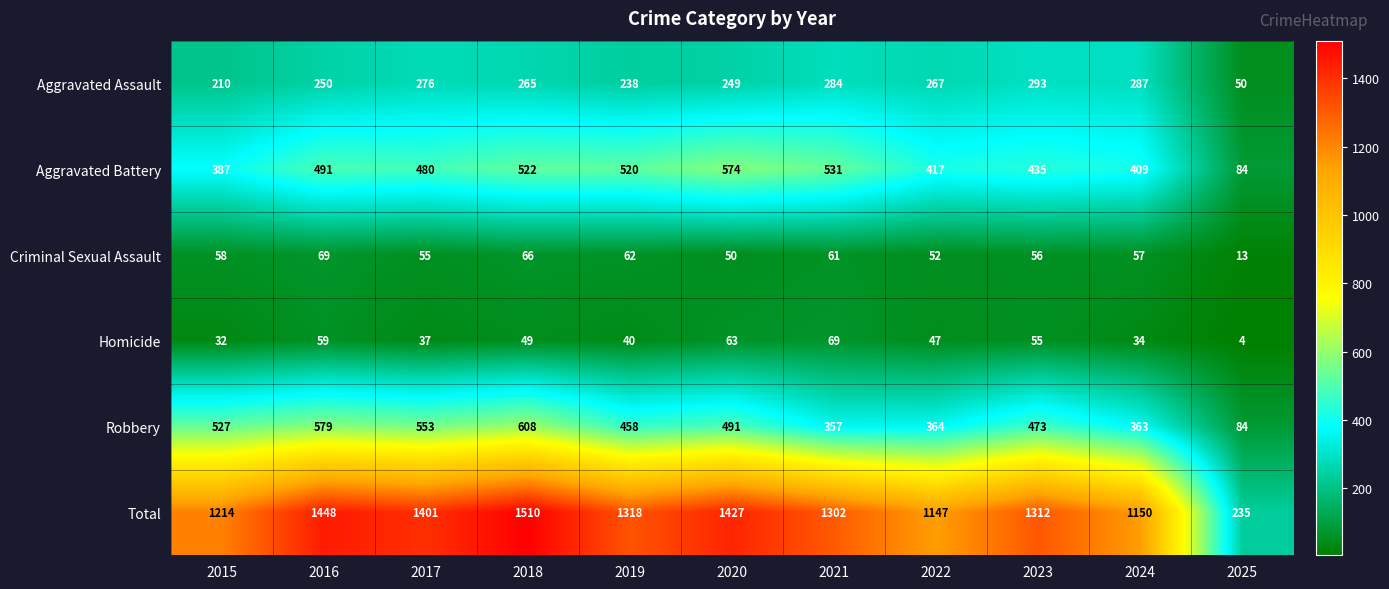

The value of Criminal Sexual Assault at 2017 is 88. True or false?

False